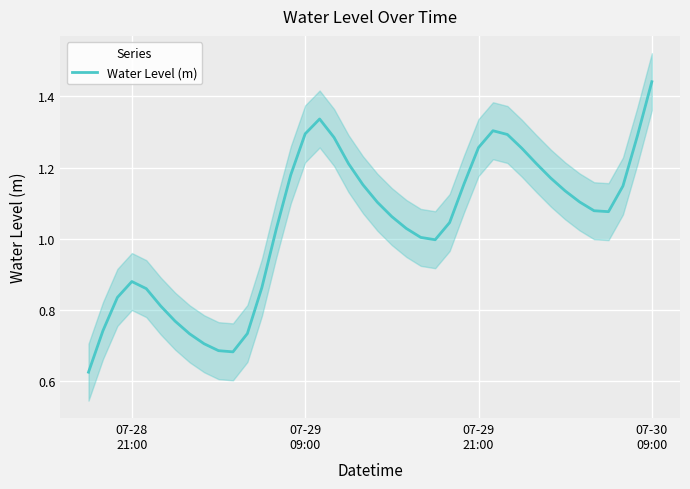

The chart shows a value of 1.5 at 35. True or false?

False